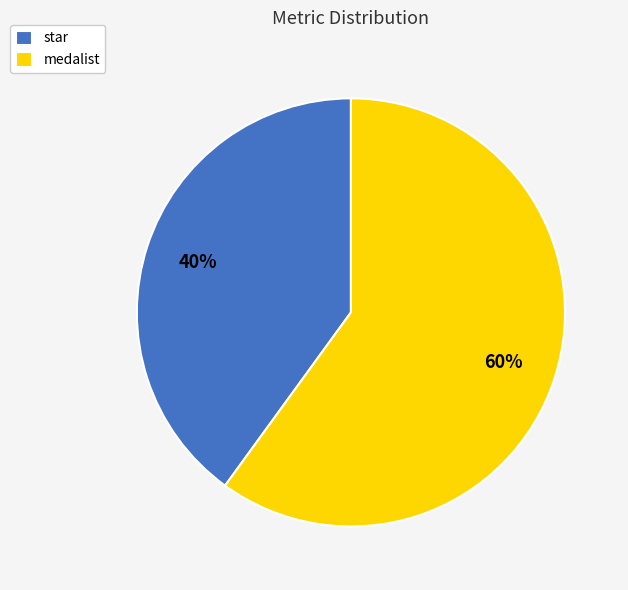

The medalist slice represents 60% of the pie. True or false?

True